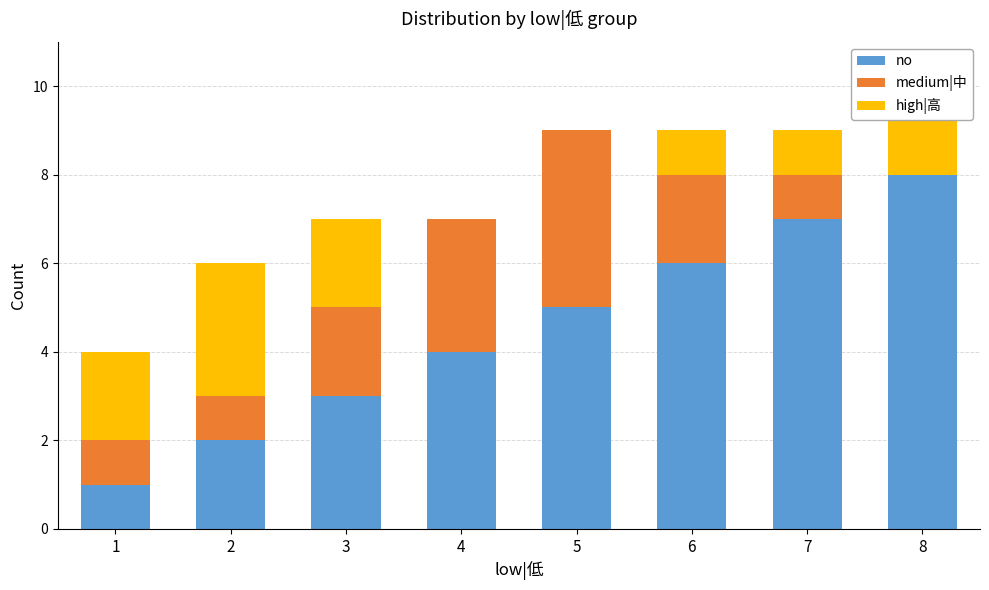

Are the bars grouped side by side (vs. stacked)?

No